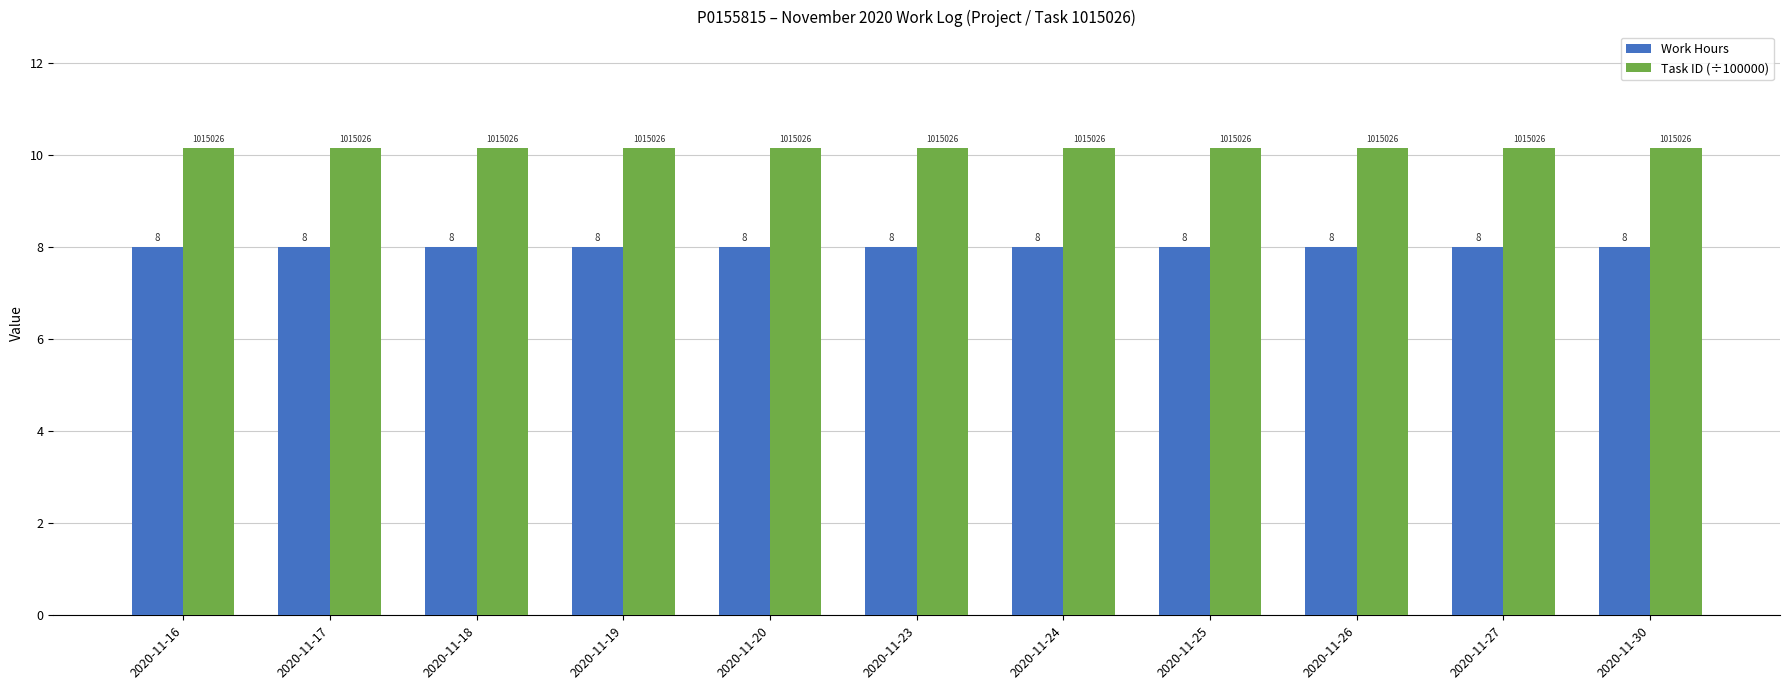

Is the value of Work Hours at 2020-11-17 greater than the value of Task ID (÷100000) at 2020-11-19?

No